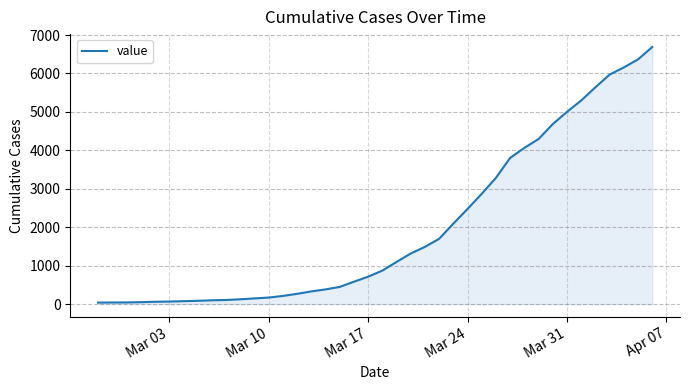

What is the difference between the maximum and minimum values?

6649